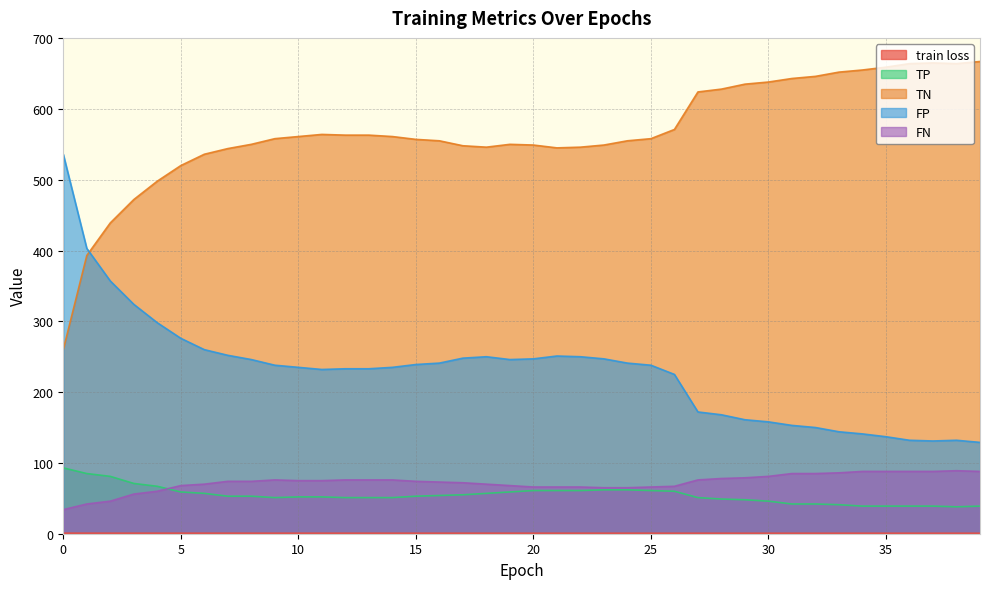

Reading left to right, list all the values displayed in this chart.

train loss: 0=0.8	1=0.8	2=0.8	3=0.7	4=0.7	5=0.7	6=0.7	7=0.7	8=0.7	9=0.7	10=0.7	11=0.7	12=0.7	13=0.7	14=0.7	15=0.7	16=0.7	17=0.7	18=0.7	19=0.7	20=0.7	21=0.7	22=0.7	23=0.7	24=0.7	25=0.7	26=0.7	27=0.7	28=0.7	29=0.7	30=0.7	31=0.7	32=0.7	33=0.7	34=0.7	35=0.7	36=0.7	37=0.7	38=0.7	39=0.7
TP: 0=93.0	1=85.0	2=81.0	3=71.0	4=67.0	5=59.0	6=57.0	7=53.0	8=53.0	9=51.0	10=52.0	11=52.0	12=51.0	13=51.0	14=51.0	15=53.0	16=54.0	17=55.0	18=57.0	19=59.0	20=61.0	21=61.0	22=61.0	23=62.0	24=62.0	25=61.0	26=60.0	27=51.0	28=49.0	29=48.0	30=46.0	31=42.0	32=42.0	33=41.0	34=39.0	35=39.0	36=39.0	37=39.0	38=38.0	39=39.0
TN: 0=260.0	1=393.0	2=439.0	3=472.0	4=498.0	5=520.0	6=536.0	7=544.0	8=550.0	9=558.0	10=561.0	11=564.0	12=563.0	13=563.0	14=561.0	15=557.0	16=555.0	17=548.0	18=546.0	19=550.0	20=549.0	21=545.0	22=546.0	23=549.0	24=555.0	25=558.0	26=571.0	27=624.0	28=628.0	29=635.0	30=638.0	31=643.0	32=646.0	33=652.0	34=655.0	35=659.0	36=664.0	37=665.0	38=664.0	39=667.0
FP: 0=536.0	1=403.0	2=357.0	3=324.0	4=298.0	5=276.0	6=260.0	7=252.0	8=246.0	9=238.0	10=235.0	11=232.0	12=233.0	13=233.0	14=235.0	15=239.0	16=241.0	17=248.0	18=250.0	19=246.0	20=247.0	21=251.0	22=250.0	23=247.0	24=241.0	25=238.0	26=225.0	27=172.0	28=168.0	29=161.0	30=158.0	31=153.0	32=150.0	33=144.0	34=141.0	35=137.0	36=132.0	37=131.0	38=132.0	39=129.0
FN: 0=34.0	1=42.0	2=46.0	3=56.0	4=60.0	5=68.0	6=70.0	7=74.0	8=74.0	9=76.0	10=75.0	11=75.0	12=76.0	13=76.0	14=76.0	15=74.0	16=73.0	17=72.0	18=70.0	19=68.0	20=66.0	21=66.0	22=66.0	23=65.0	24=65.0	25=66.0	26=67.0	27=76.0	28=78.0	29=79.0	30=81.0	31=85.0	32=85.0	33=86.0	34=88.0	35=88.0	36=88.0	37=88.0	38=89.0	39=88.0